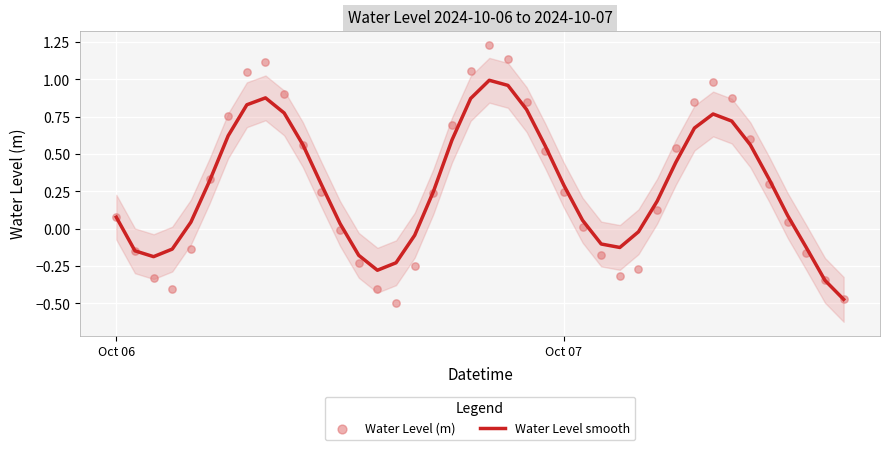

Which series contains the highest Y value?

Water Level (m)